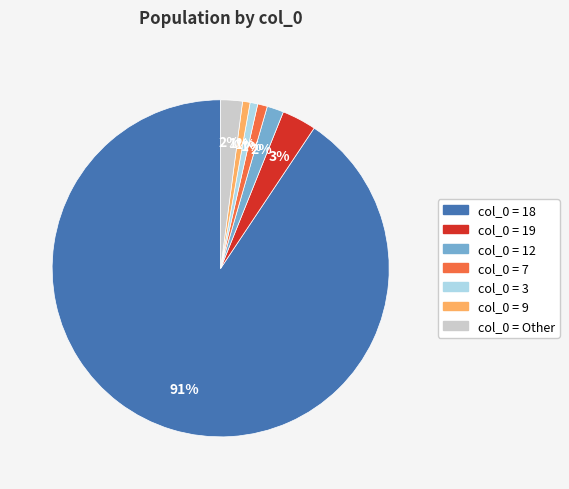

Which slice is the largest?

col_0 = 18